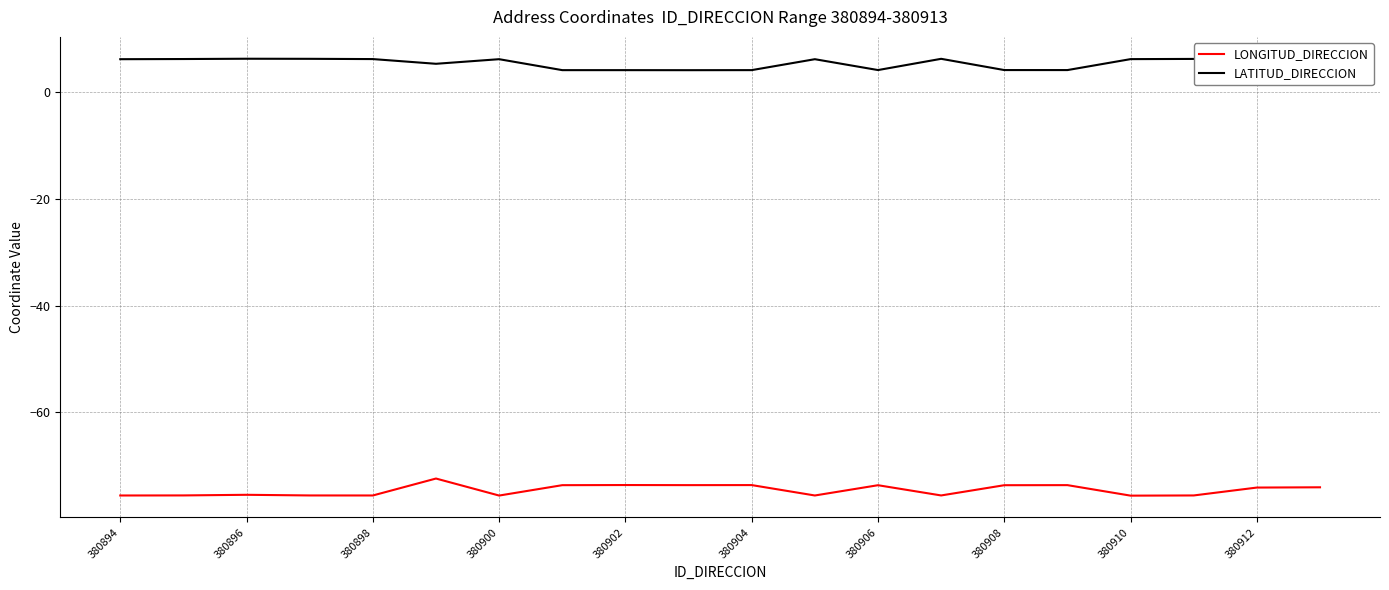

True or false: LONGITUD_DIRECCION and LATITUD_DIRECCION intersect in this chart.

False